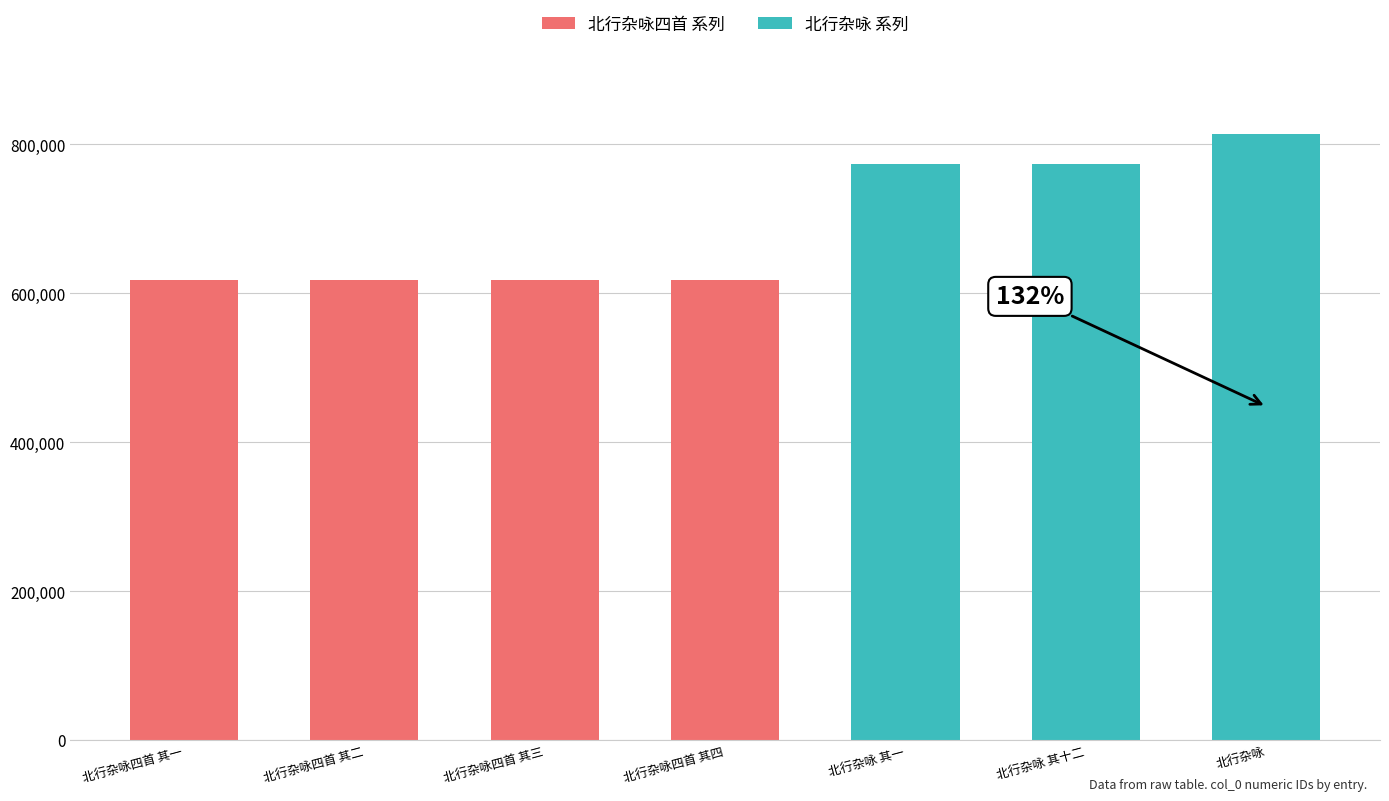

How many bars are there in total?

7